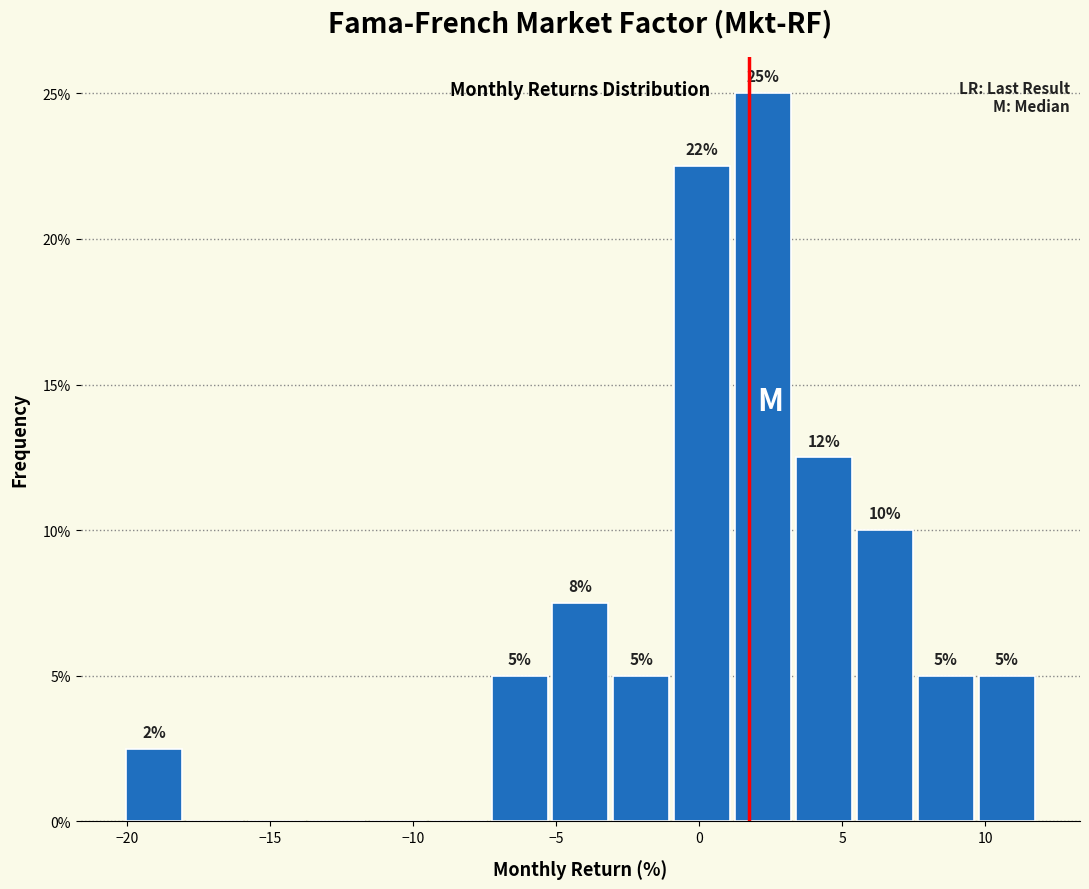

Which range on the x-axis has the tallest bar?

1.0 to 3.5